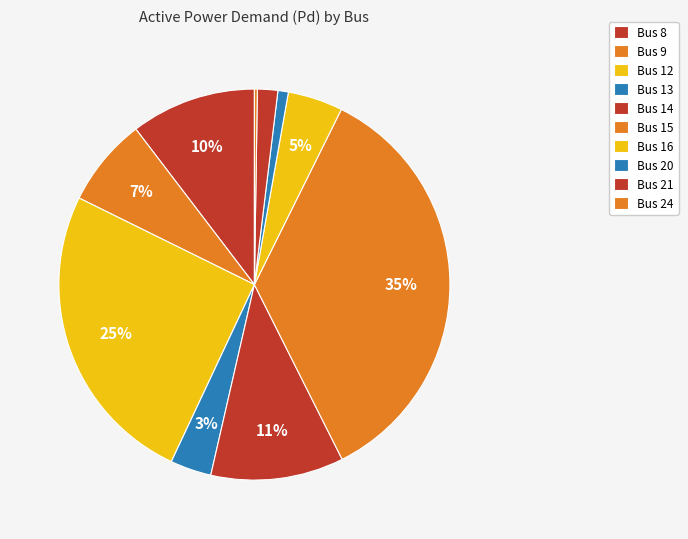

Rank the categories by value from highest to lowest.

15, 12, 14, 8, 9, 16, 13, 21, 20, 24